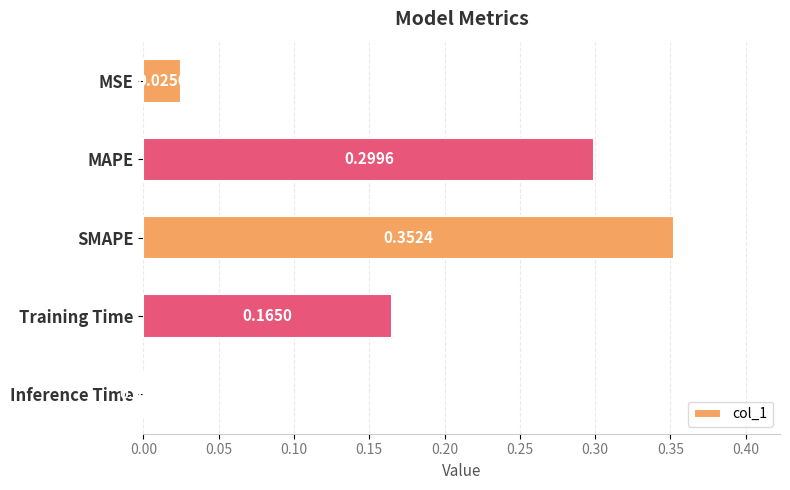

What is the sum of all values?

0.8